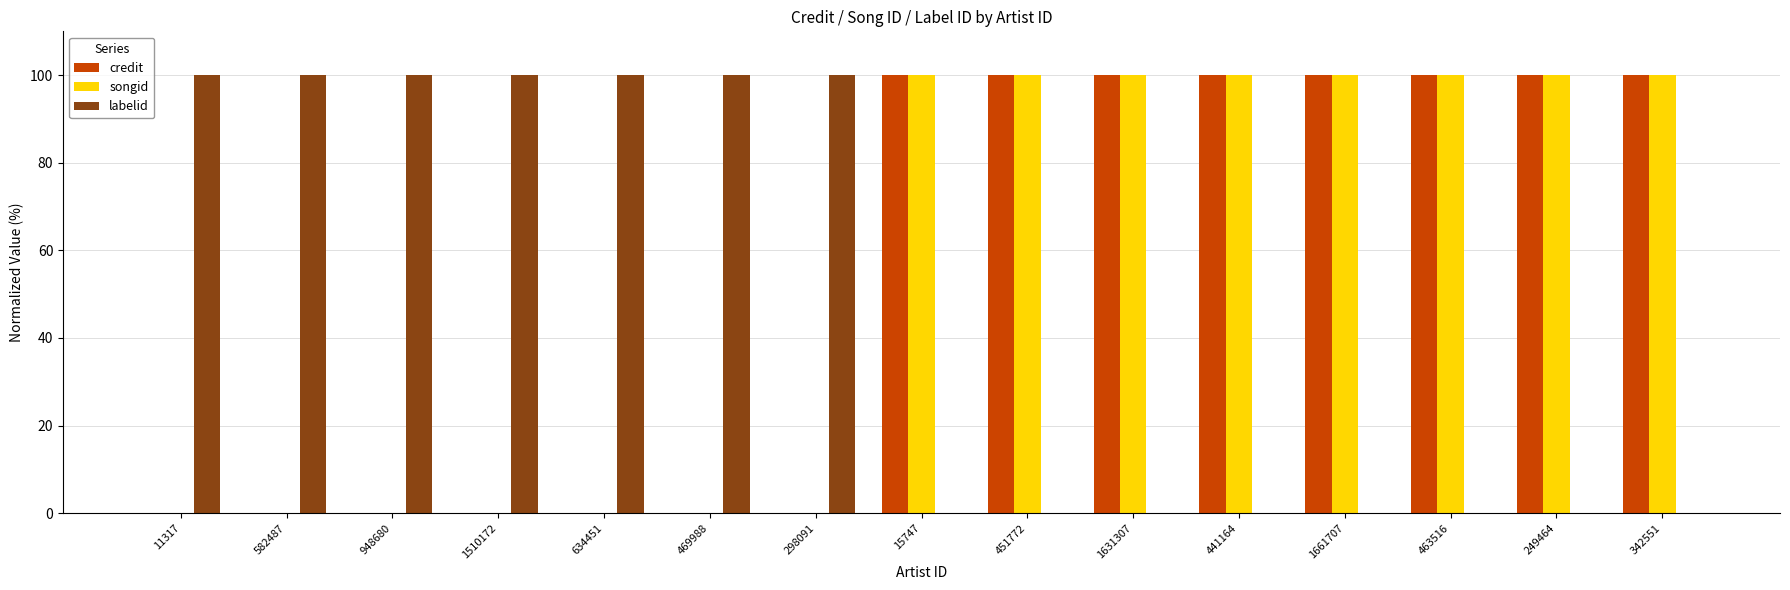

What is the maximum value for credit?

100